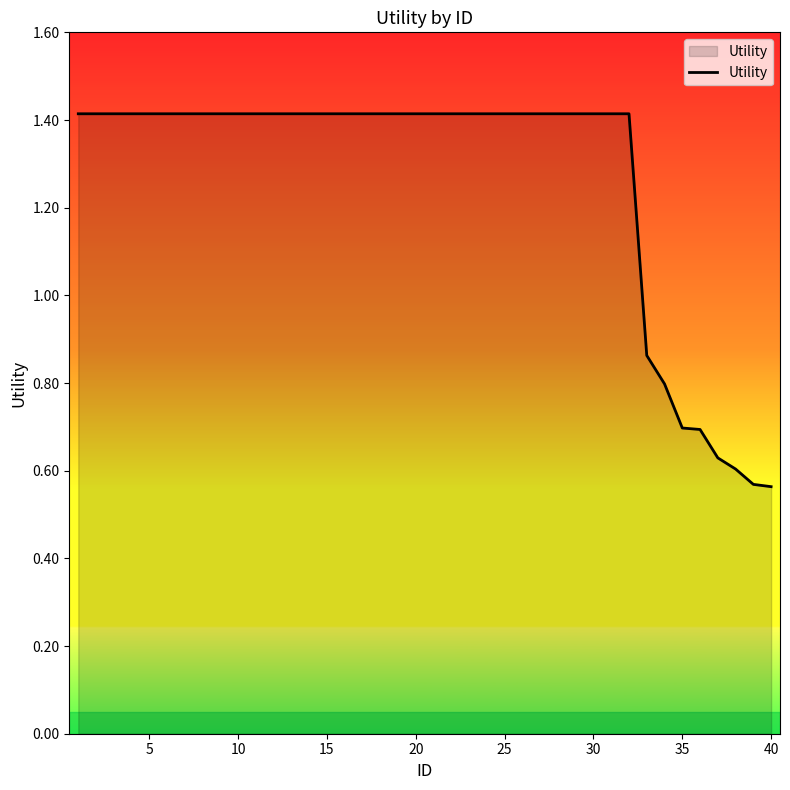

What is the average value?

1.3